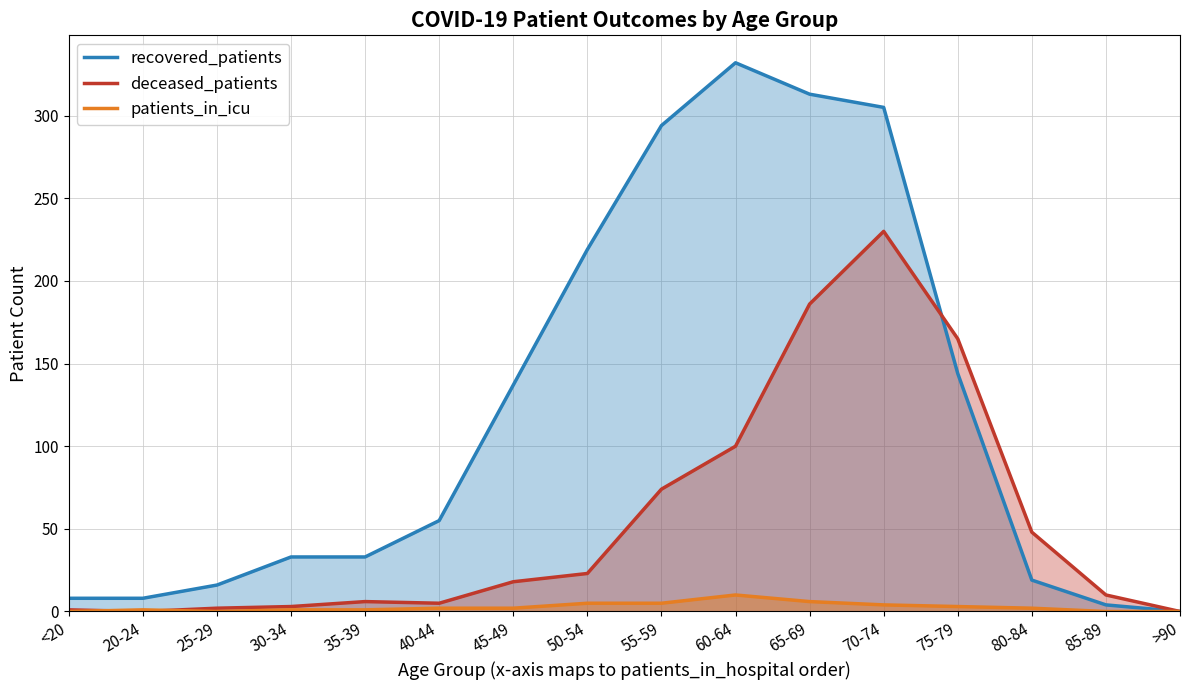

Rank the series by their maximum value, from highest to lowest.

recovered_patients, deceased_patients, patients_in_icu